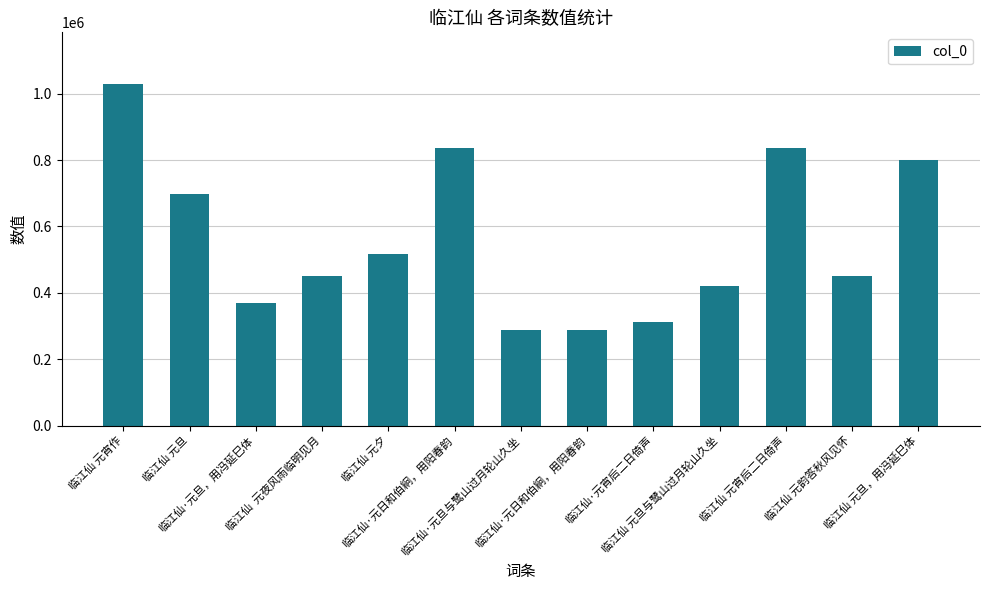

Count the number of data series in this chart.

1